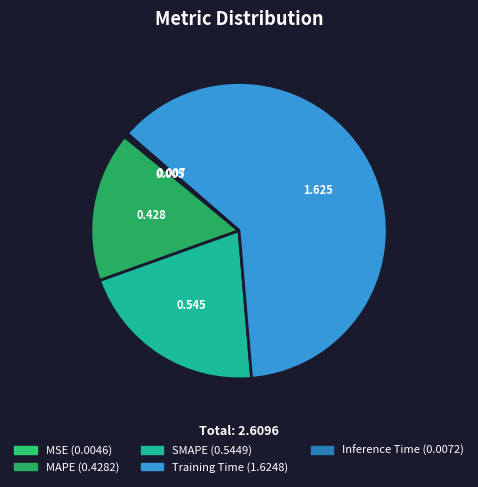

To the nearest percent, what is the combined percentage of Inference Time and SMAPE?

21%